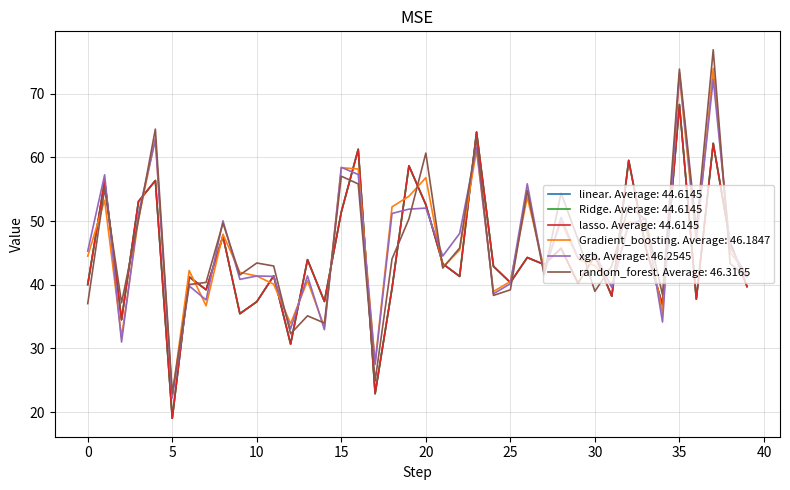

Is this an area chart (filled region under the line)?

No